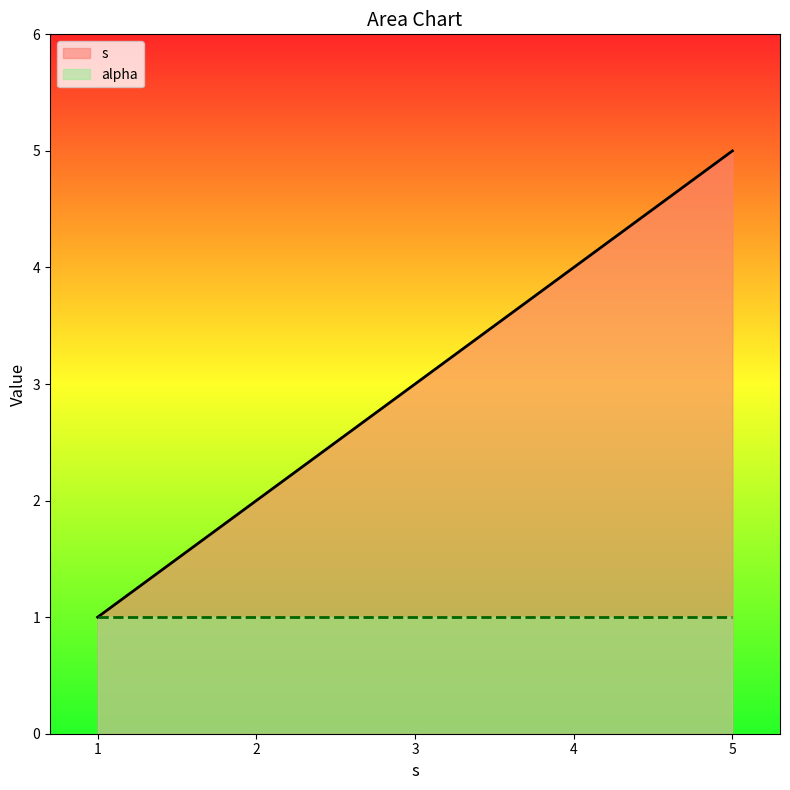

Count the number of categories in the chart.

5